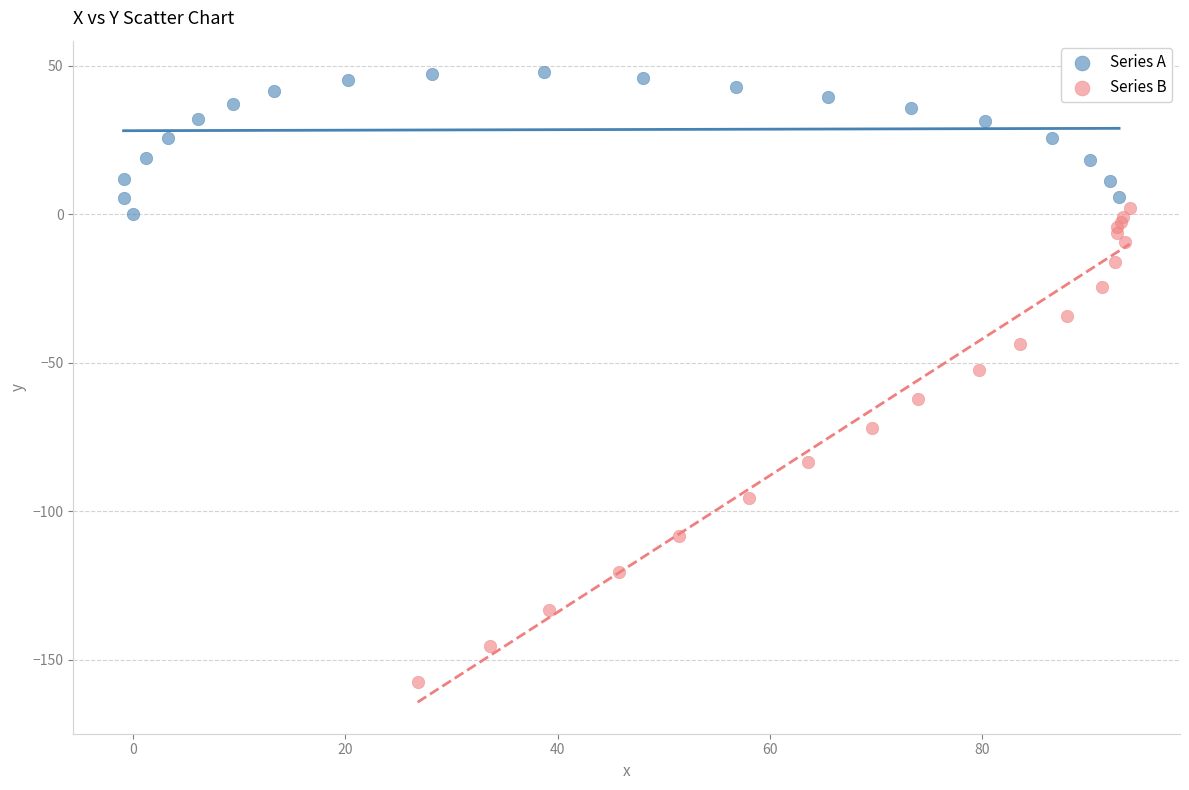

Which series has the widest spread of Y values?

Series B